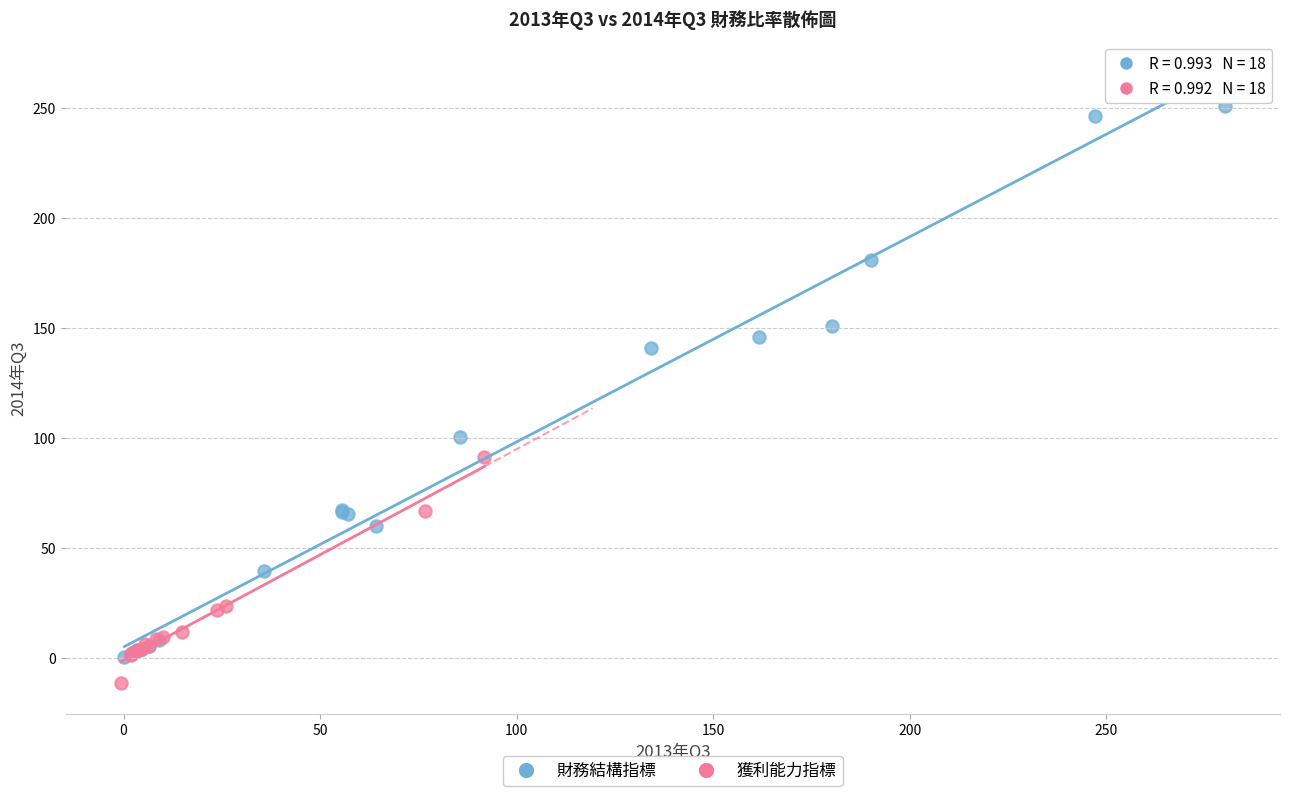

Which series reaches the maximum Y coordinate?

財務結構指標